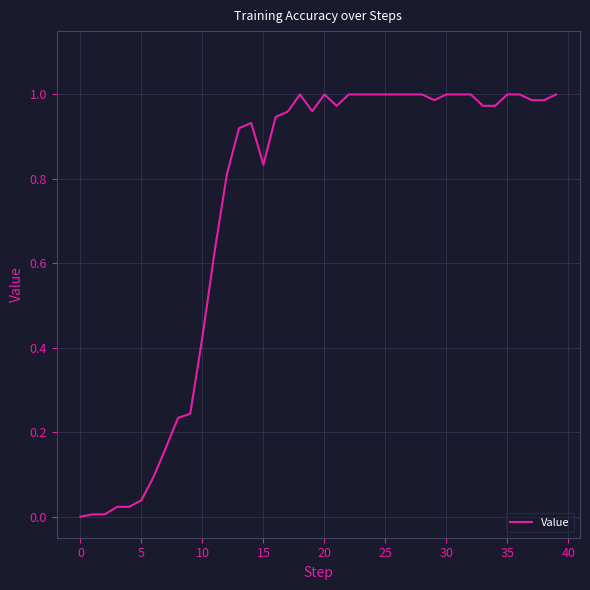

Does the chart have visible grid lines?

Yes